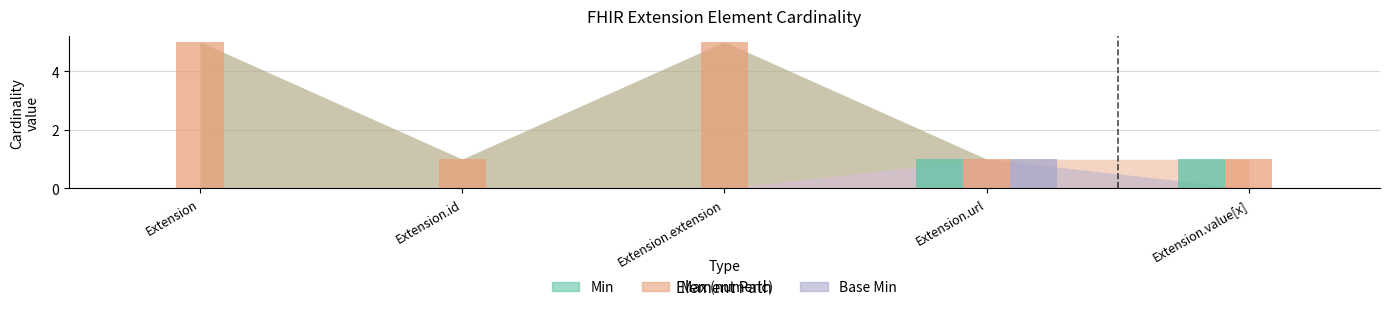

At which category is the sum across all series the highest?

Extension